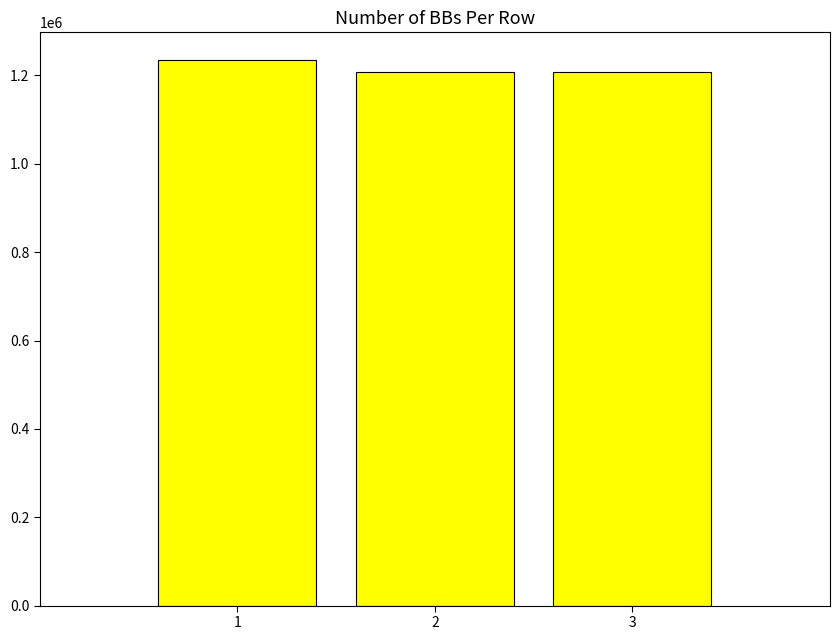

Which has a higher value, 2 or 1?

1